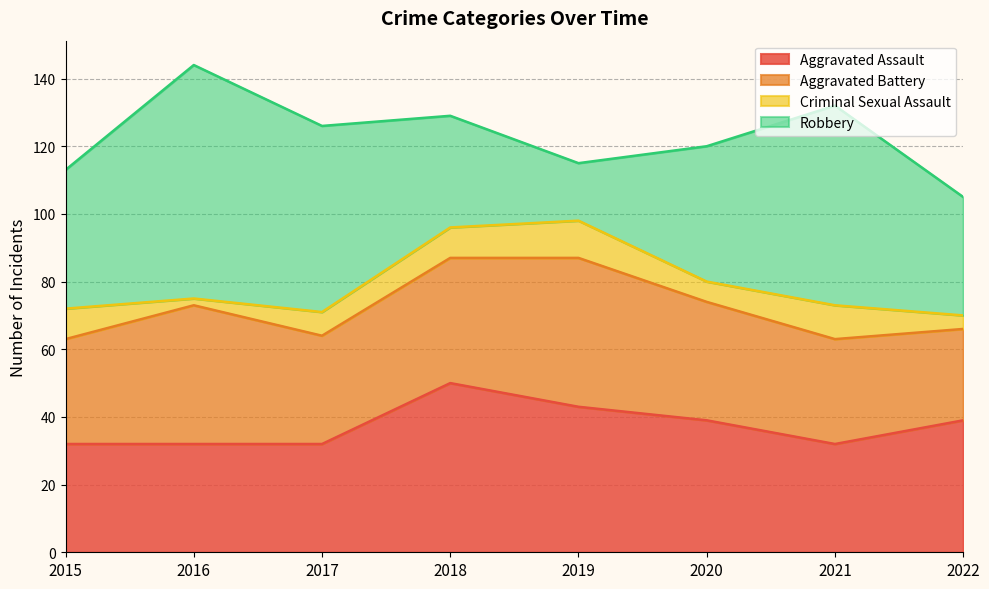

What is the value of the Aggravated Battery point at the 8th from the left?

27